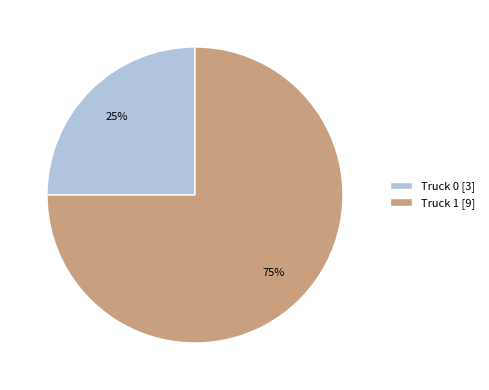

What is the ratio of the value at Truck 0 to the value at Truck 1?

0.3